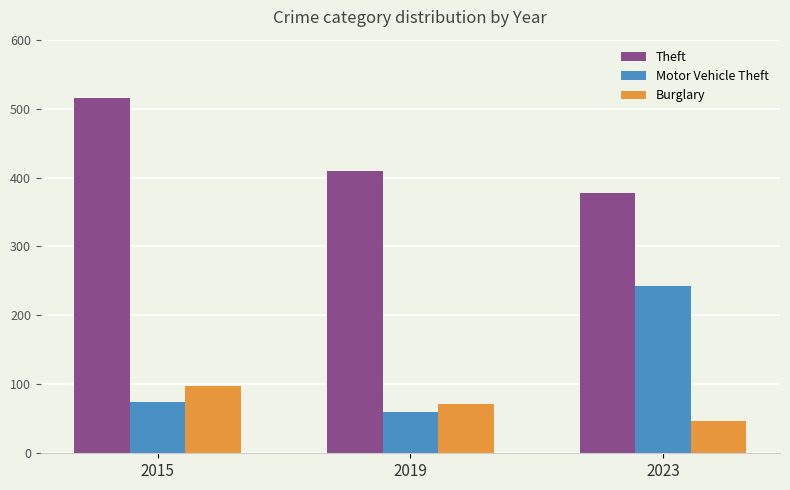

Between 2015 and 2023, which series saw the biggest shift?

Motor Vehicle Theft